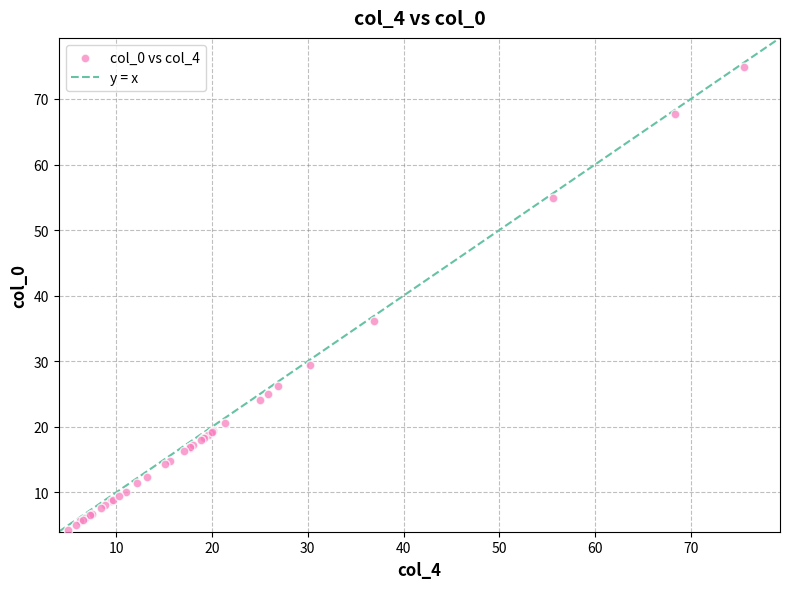

What Y value in the scatter plot is closest to 39?

36.1